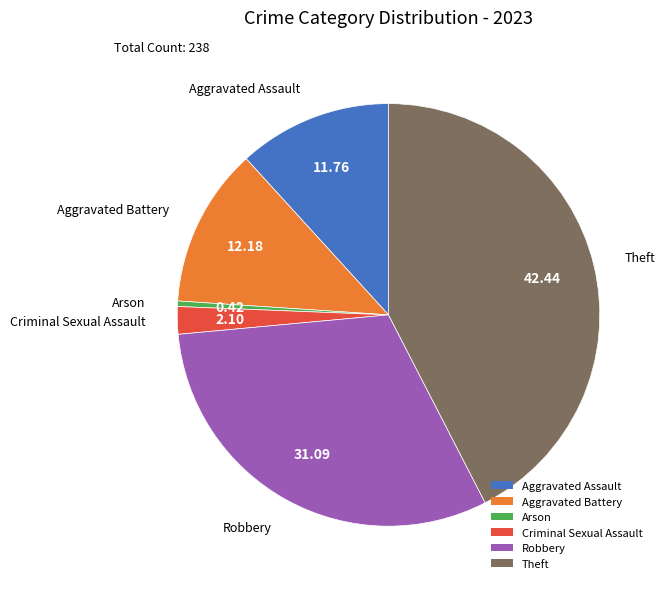

Between Aggravated Battery and Theft, which is larger?

Theft